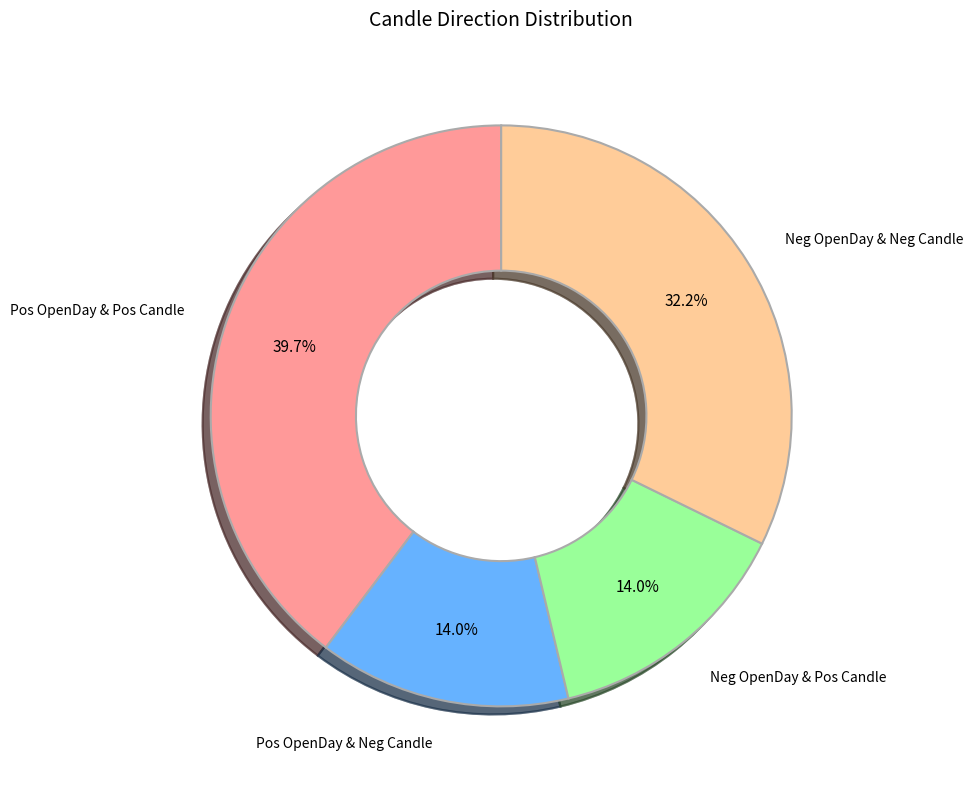

Which category has the biggest portion of the pie?

Pos OpenDay & Pos Candle